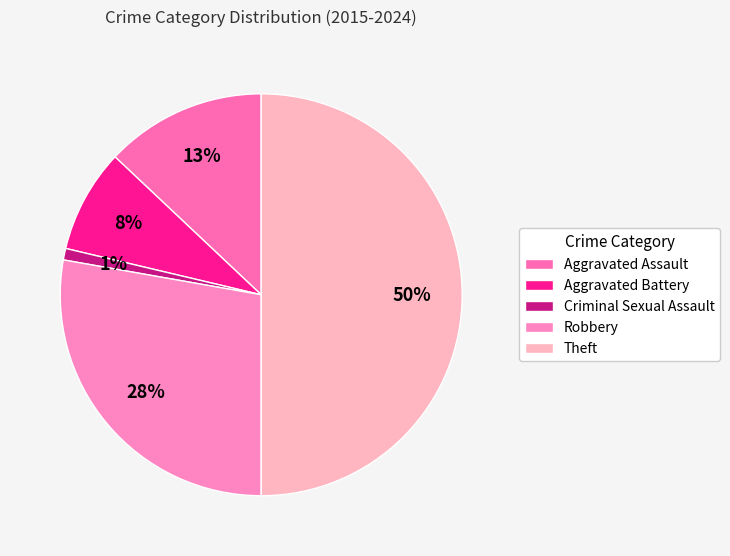

What percentage is the Aggravated Battery slice, to the nearest percent?

8%